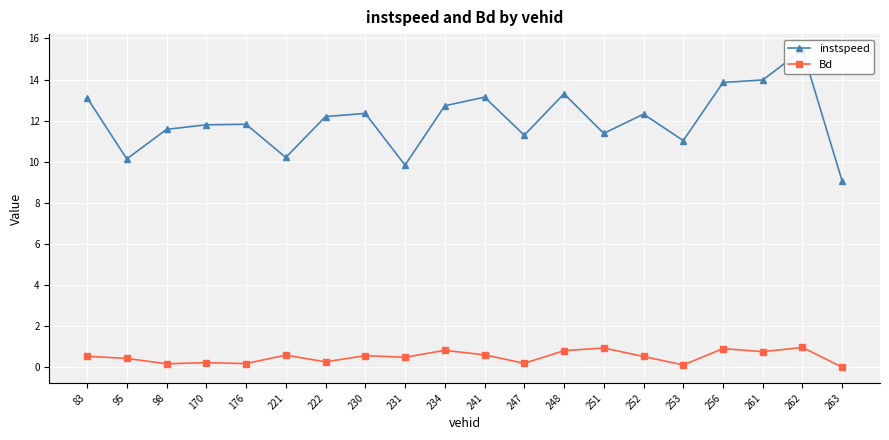

What is the difference between the Bd values at 221 and 176?

0.4